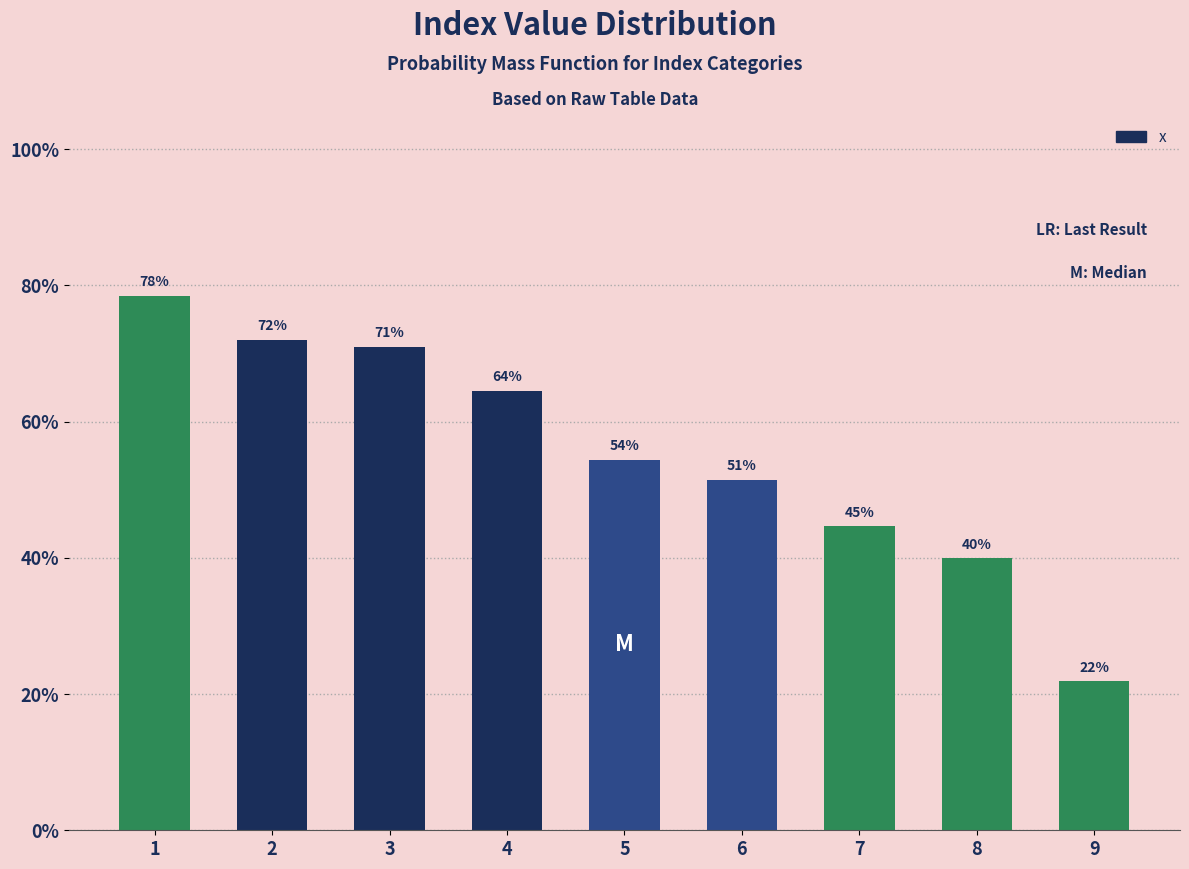

Does the chart contain any negative values?

No